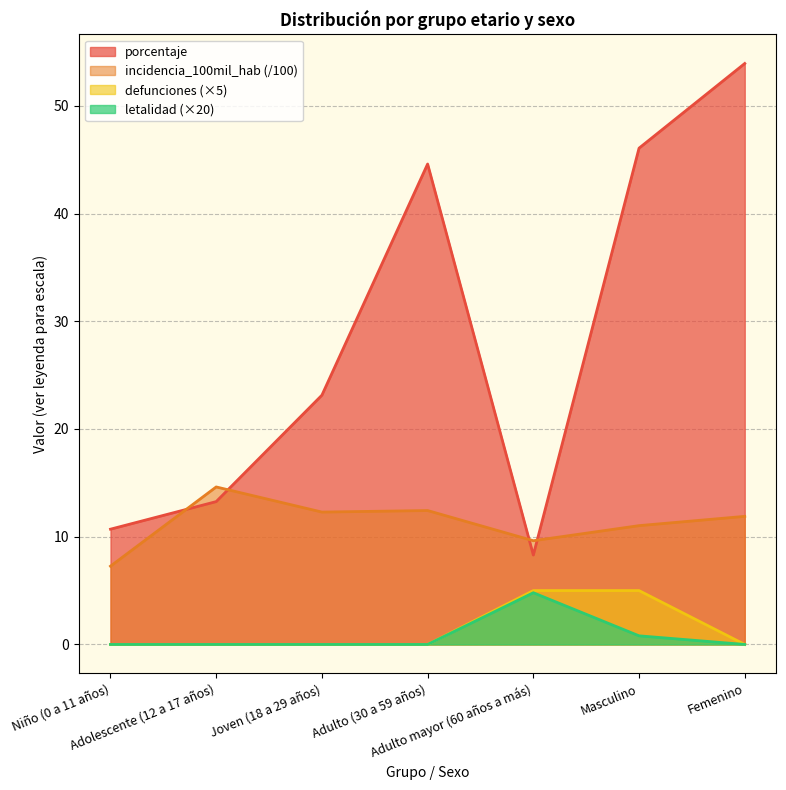

True or false: porcentaje and defunciones intersect in this chart.

False